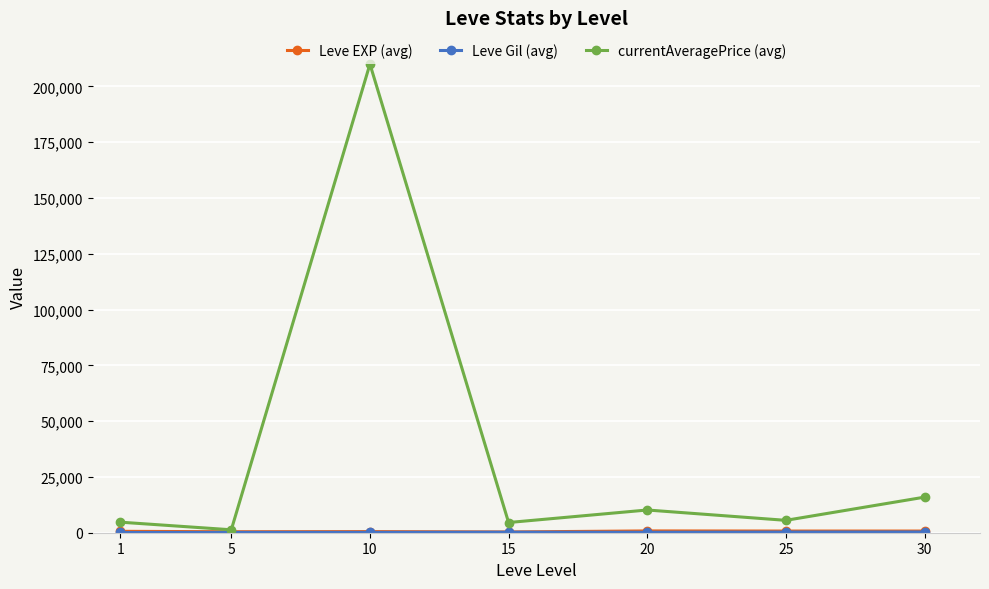

Which category has the highest value across all series?

10